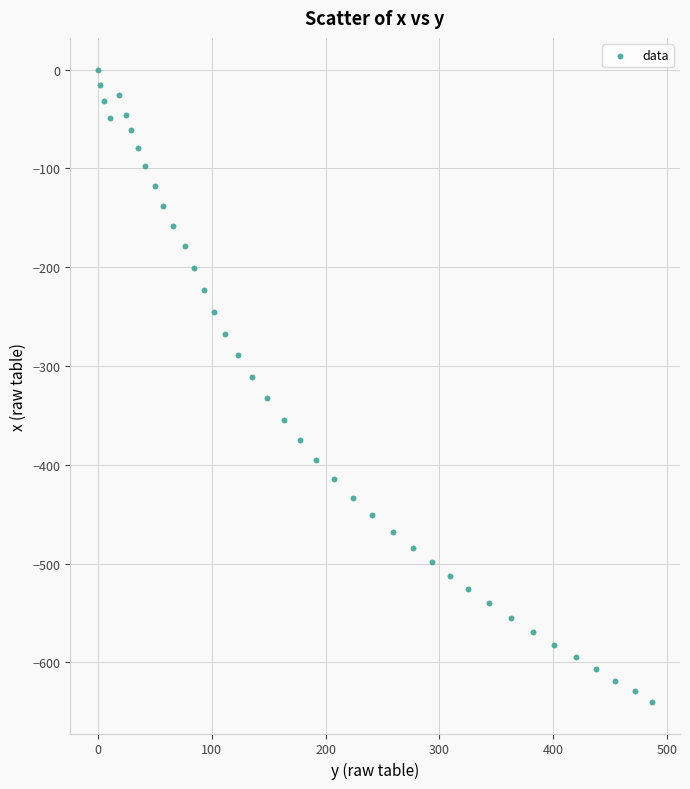

What is the range of Y values (max minus min)?

640.0